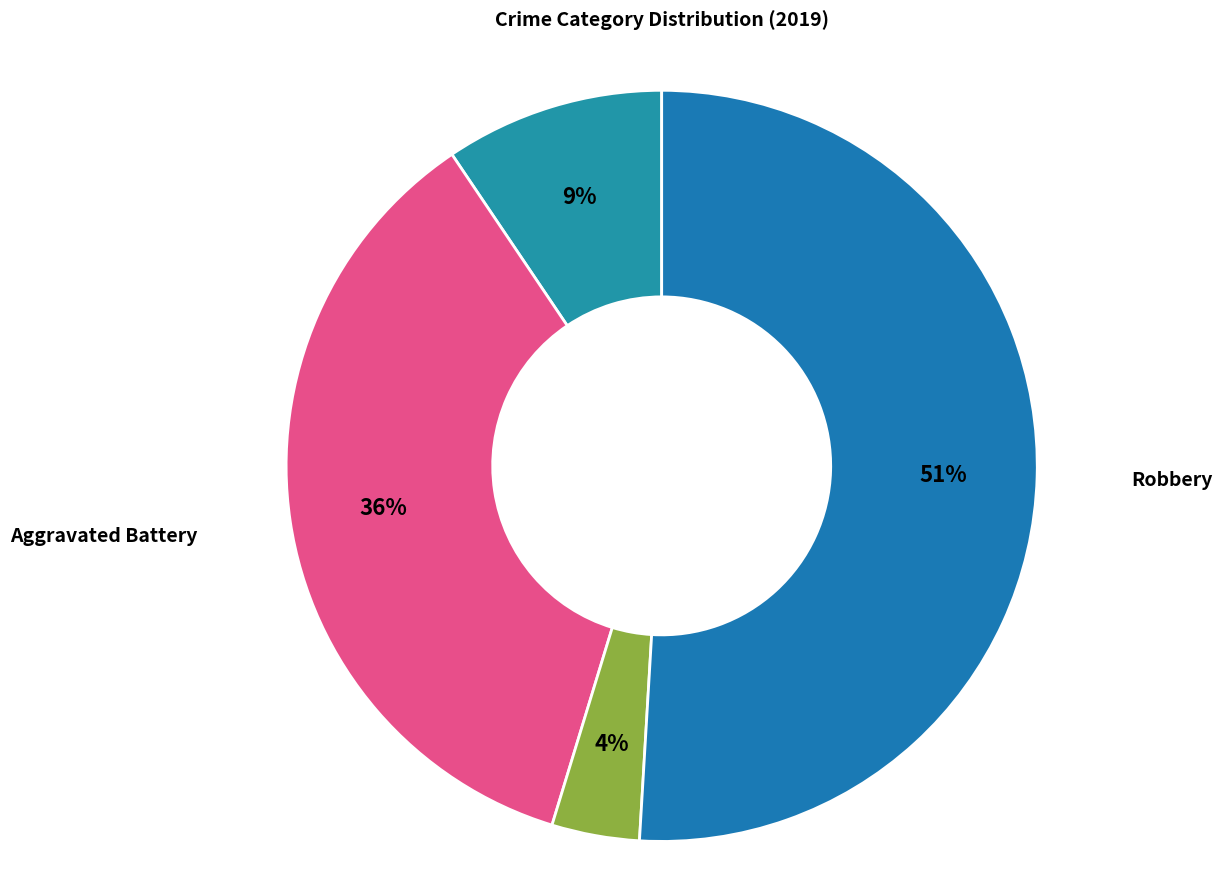

Count the number of slices in the pie.

4